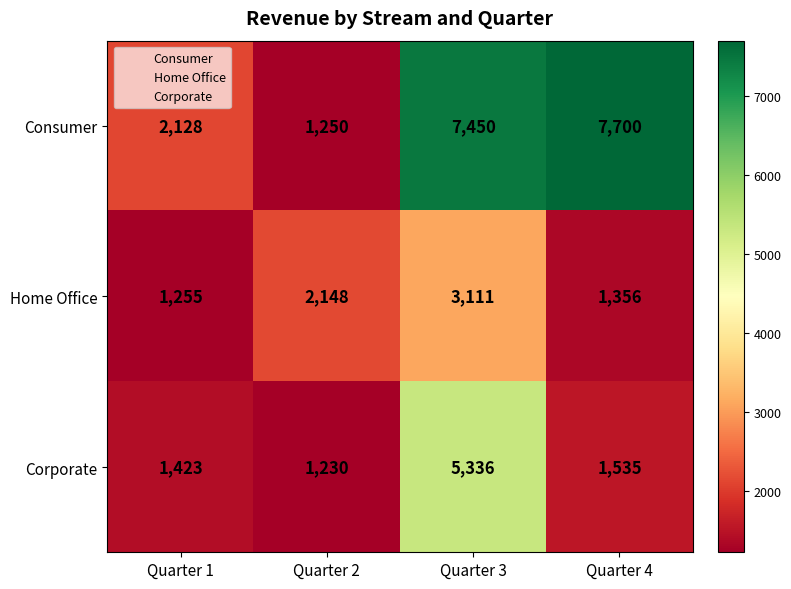

Count the number of data series in this chart.

3